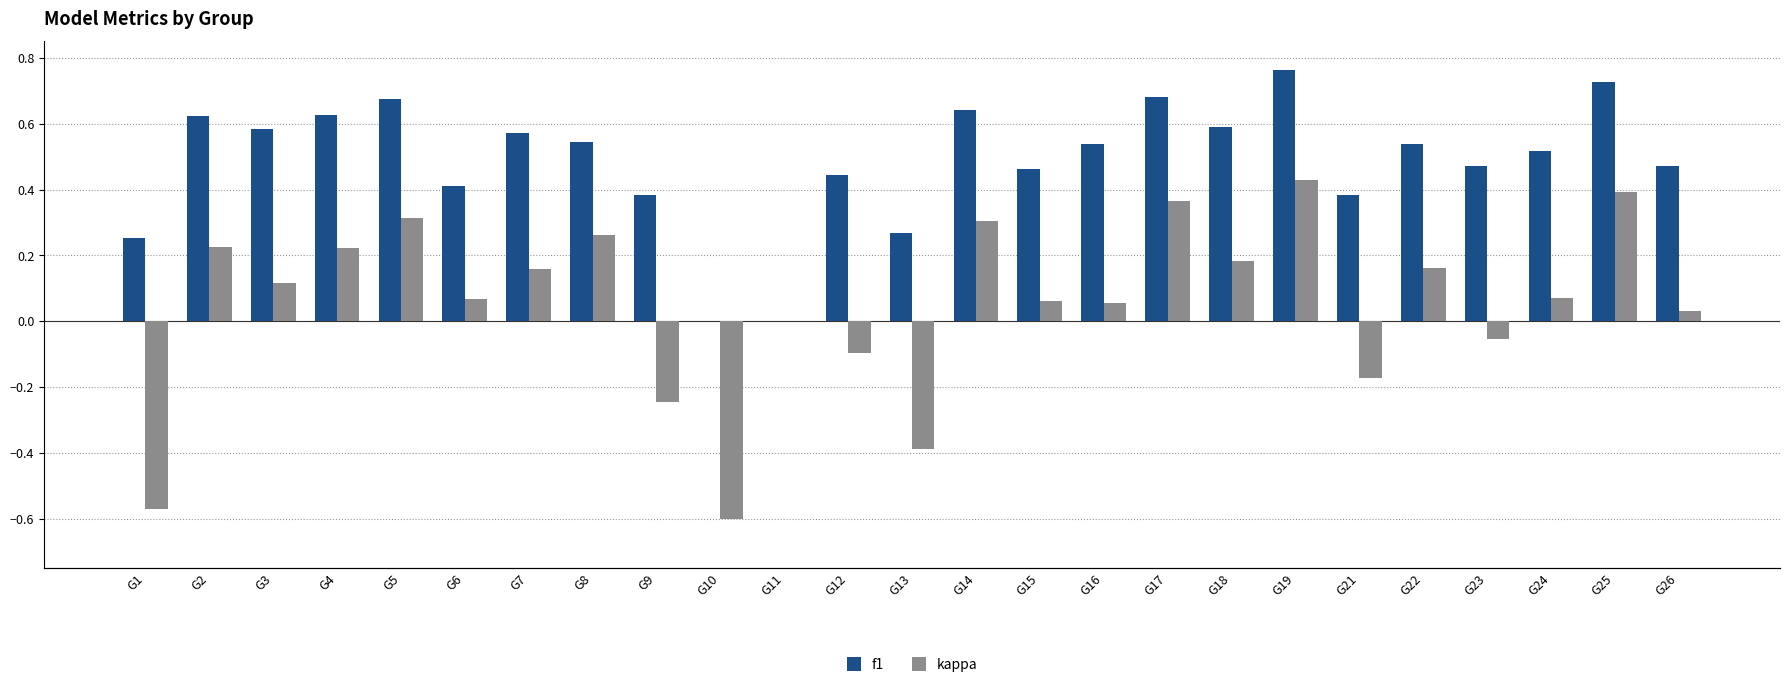

What is the highest value of the kappa series?

0.4